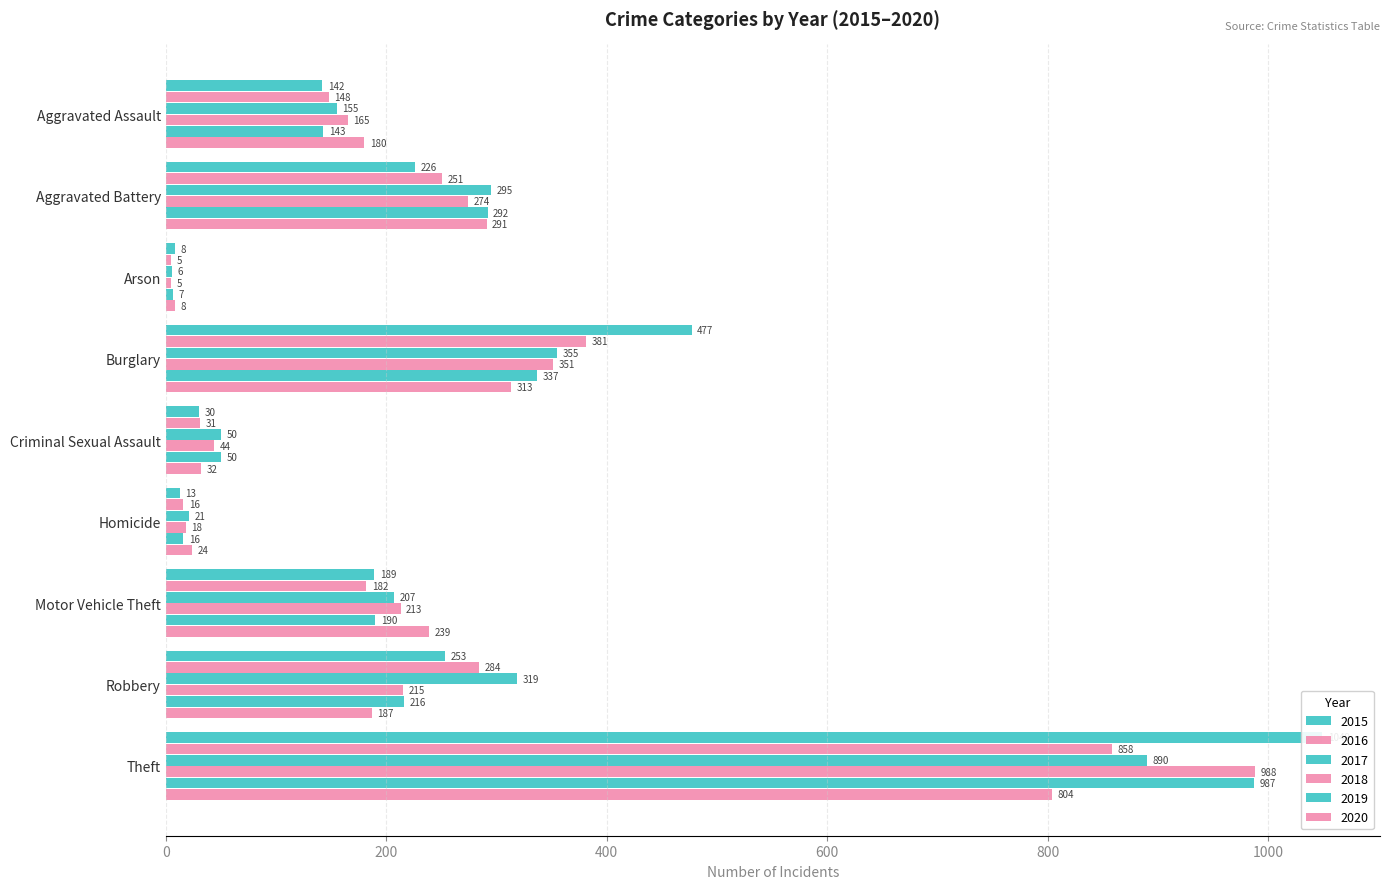

What are all the series names shown in the legend?

2015, 2016, 2017, 2018, 2019, 2020